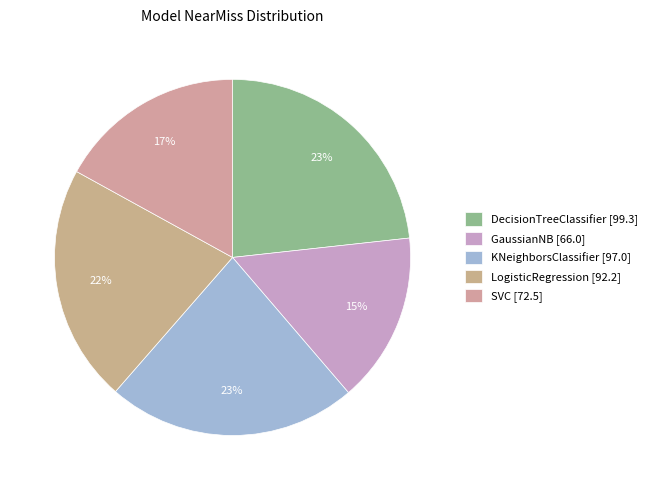

Which category has the smallest portion of the pie?

GaussianNB